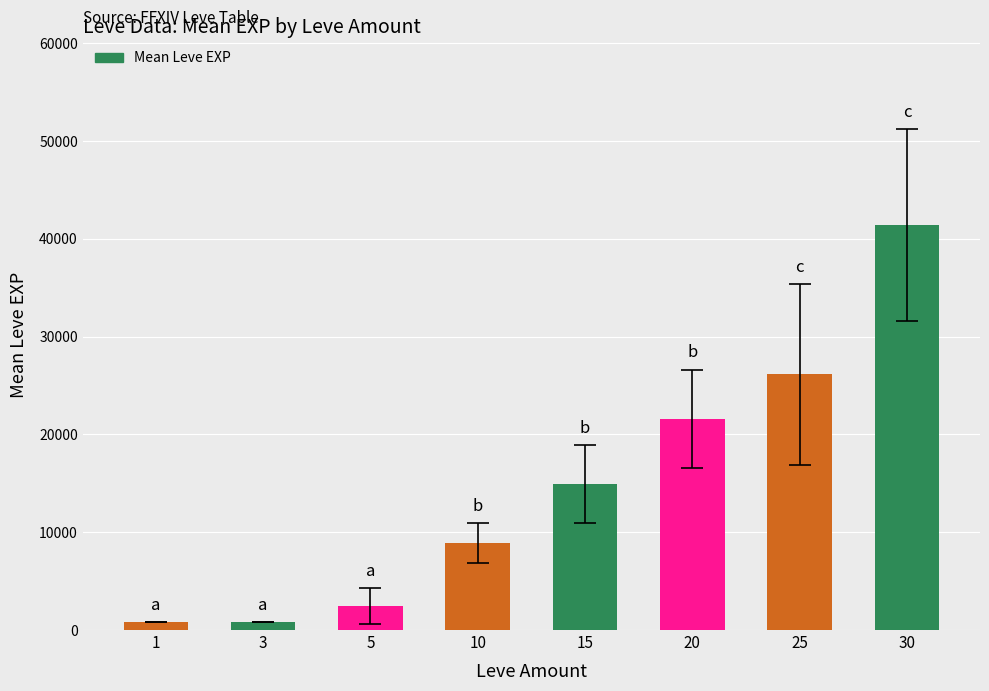

The value at 5 is 4375. True or false?

False